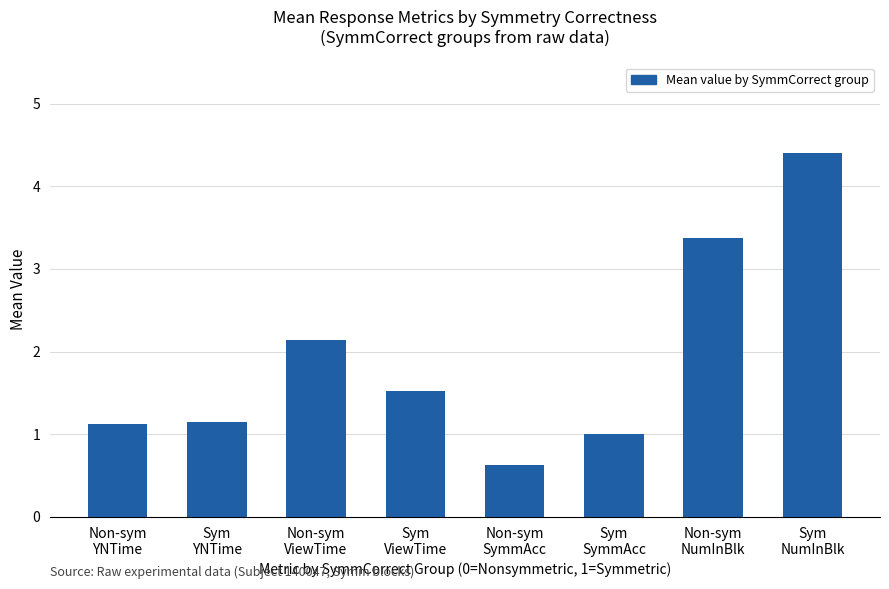

True or false: the data shows 1.1 at Non-sym
YNTime.

True